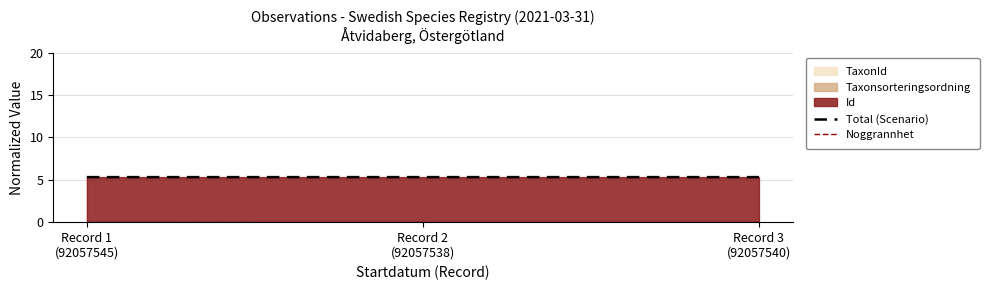

What position from the left is Record 2
(92057538)?

2